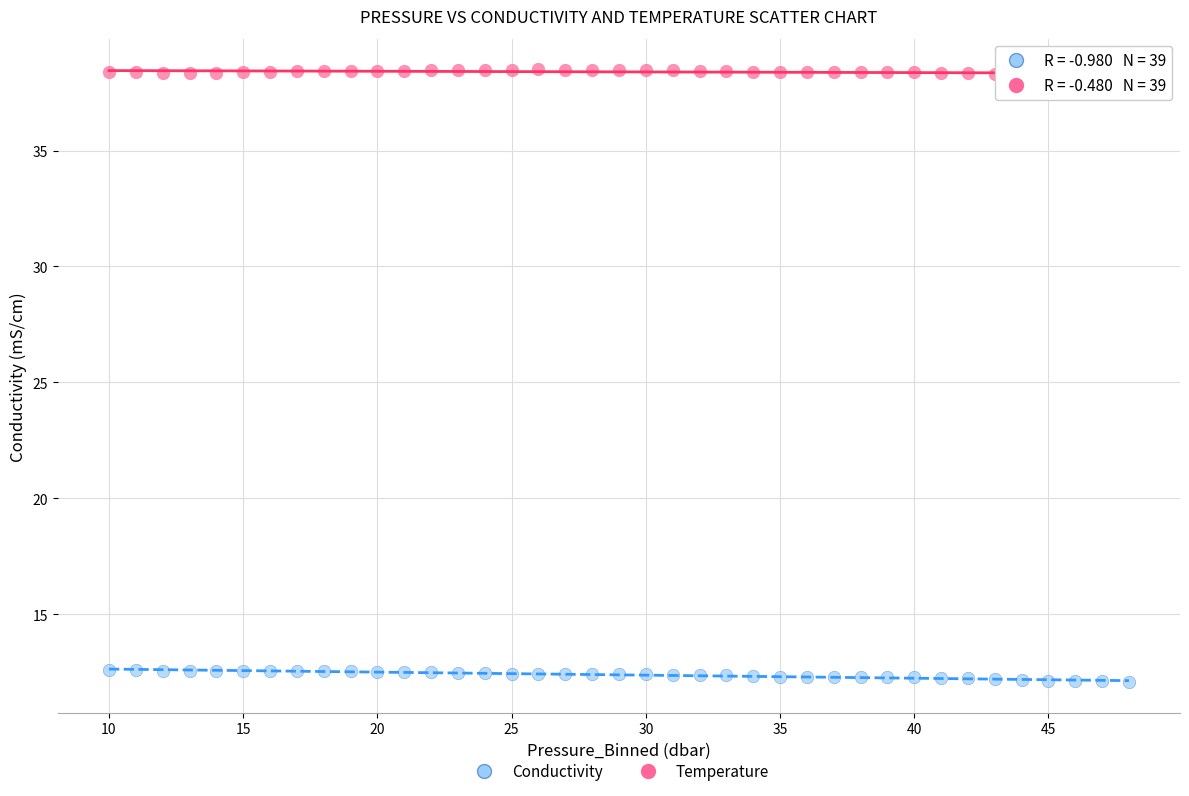

What is the X range (max minus min) for the scatter plot?

38.0